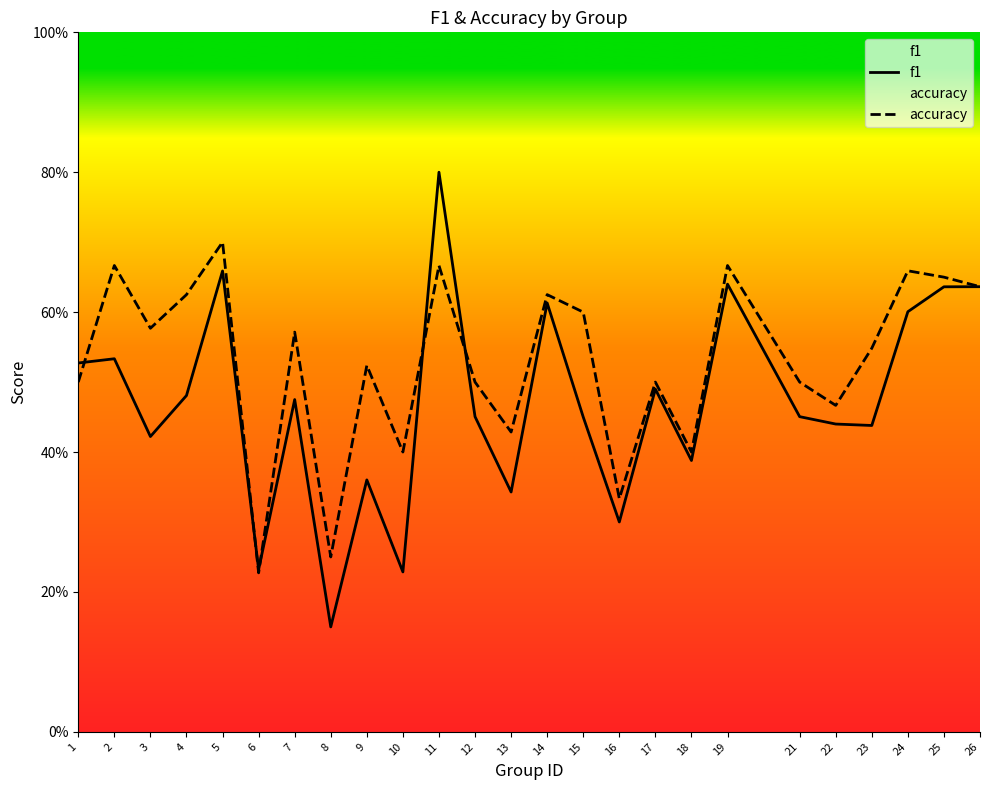

Between 17 and 4, which is larger?

17